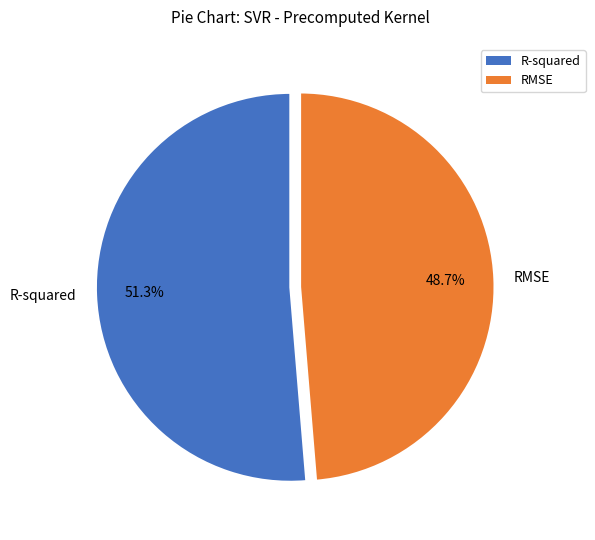

To the nearest percent, what is the difference between the R-squared and RMSE slice percentages?

3%